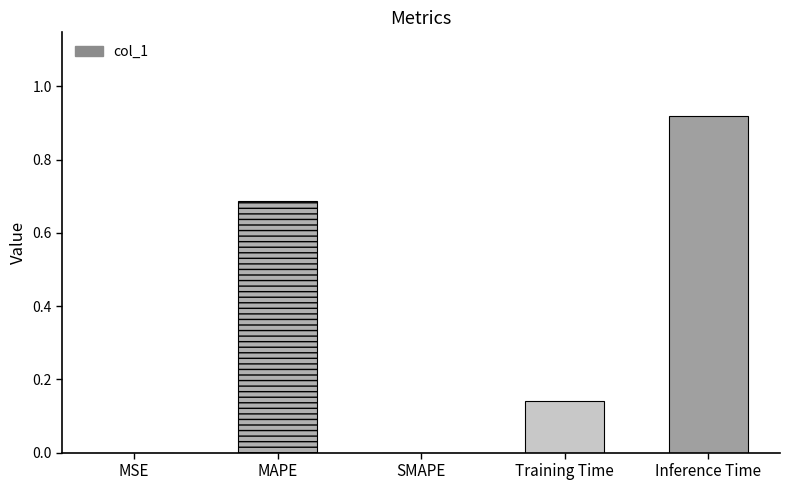

Between Inference Time and Training Time, which is larger?

Inference Time